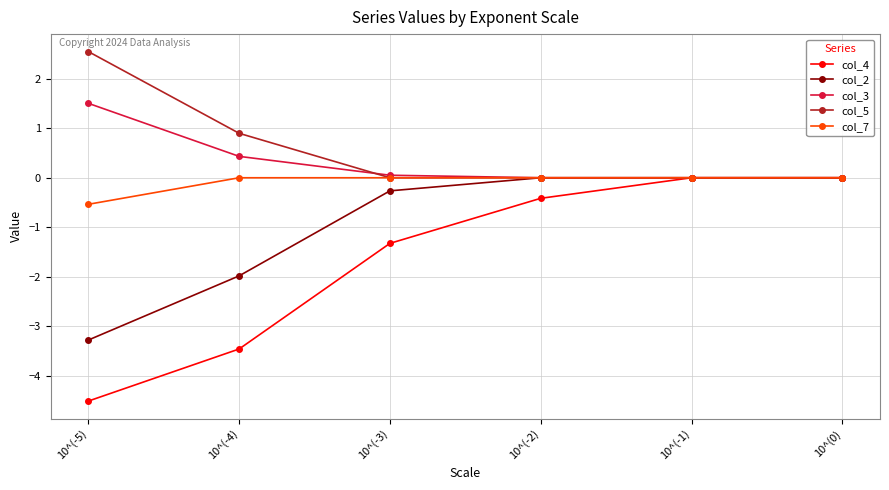

How many lines are shown in the chart?

5